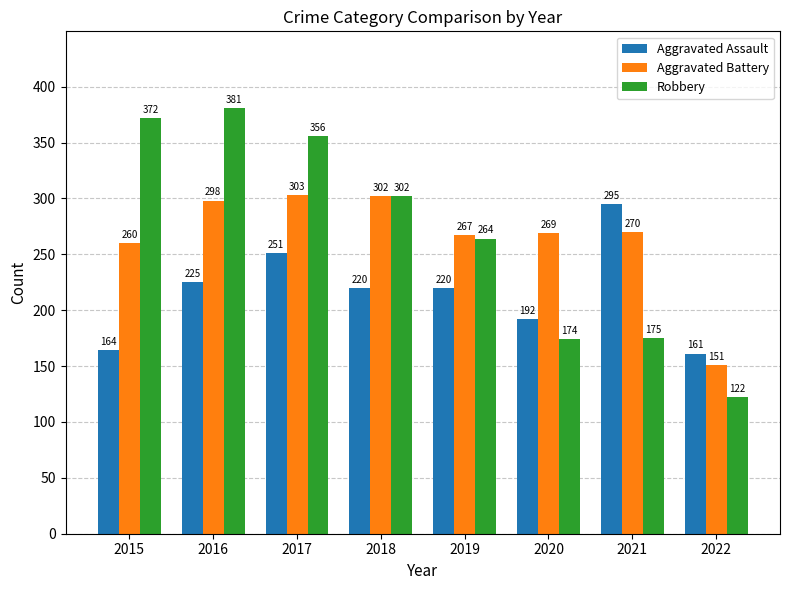

The Robbery series shows 381 at 2016. True or false?

True